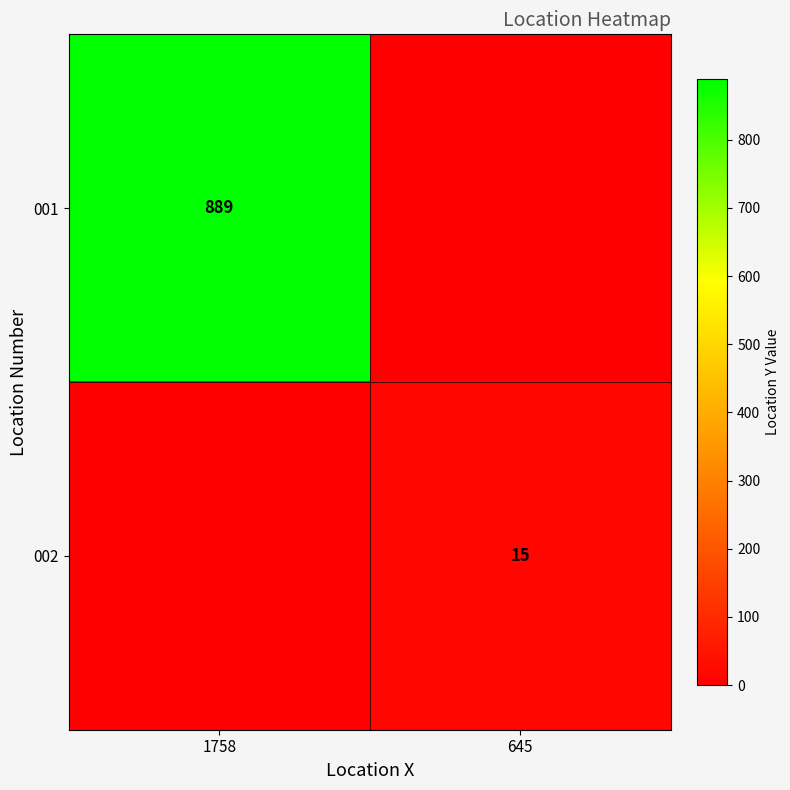

Is the value of 002 at 645 greater than the value of 001 at 1758?

No